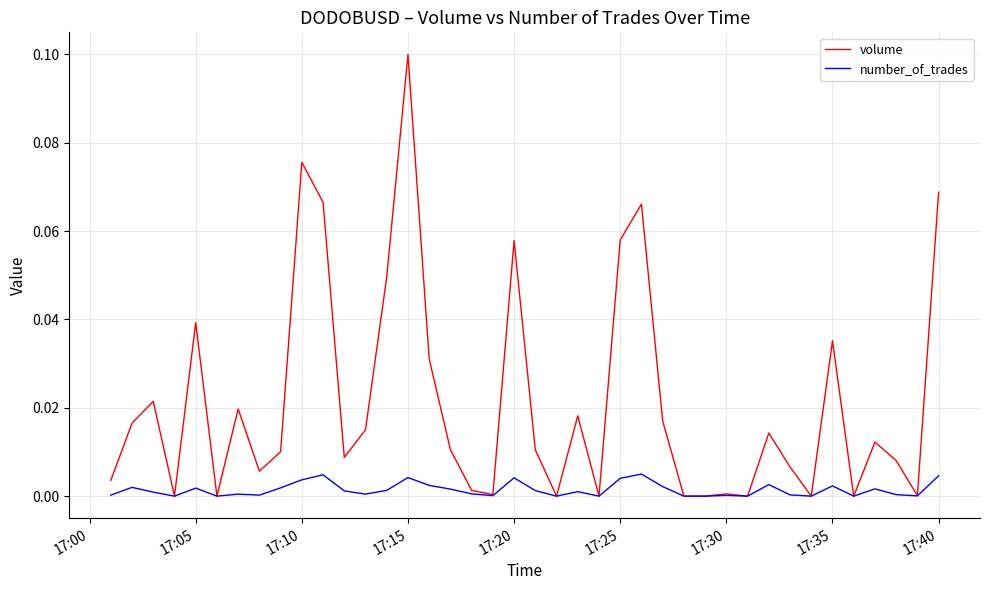

Rank the series by their average value, from highest to lowest.

volume, number_of_trades